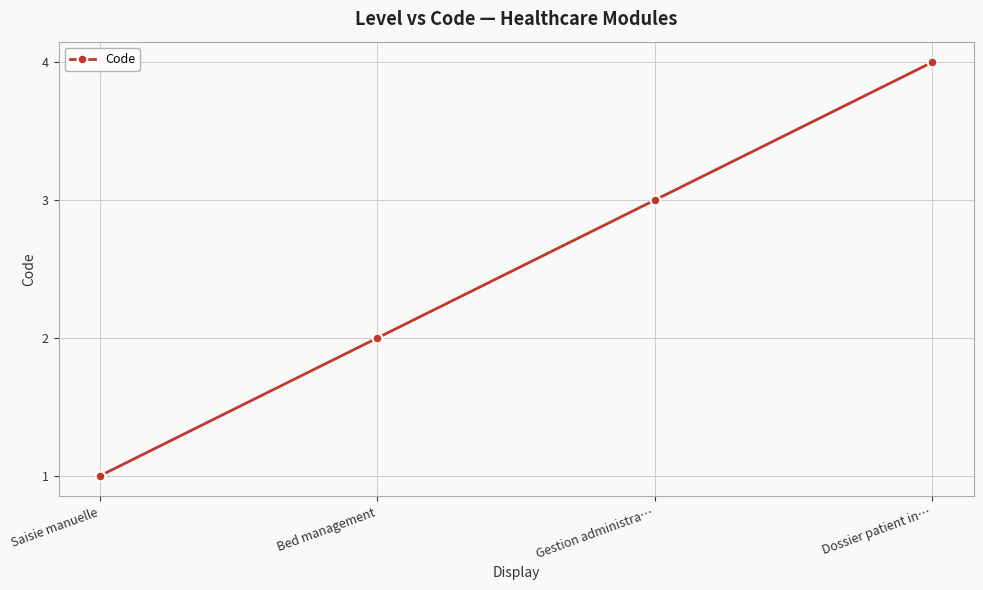

At which label is the value closest to 2?

Bed management